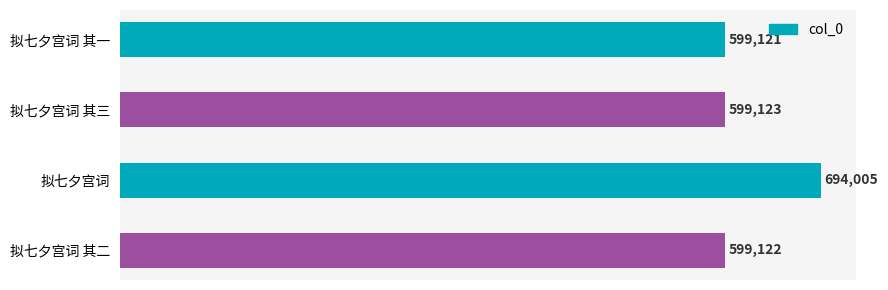

What is the smallest value displayed?

599121